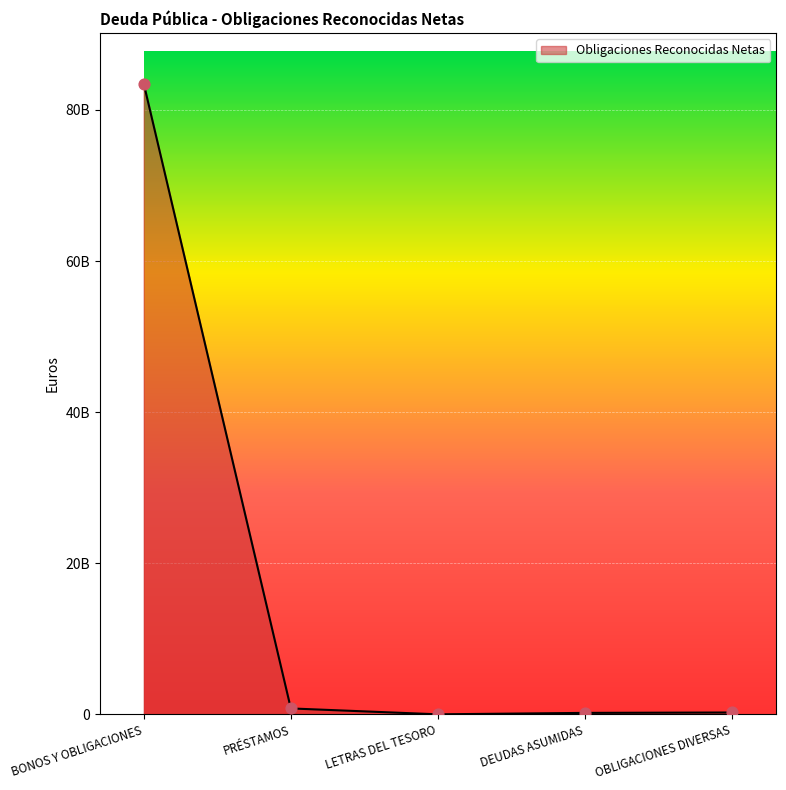

Is this an area chart (filled region under the line)?

Yes